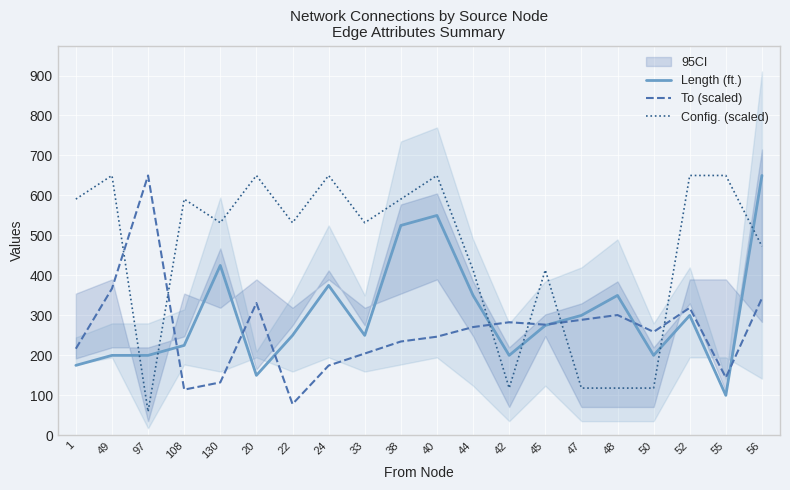

What is the sum of all To (scaled) values?

5236.1